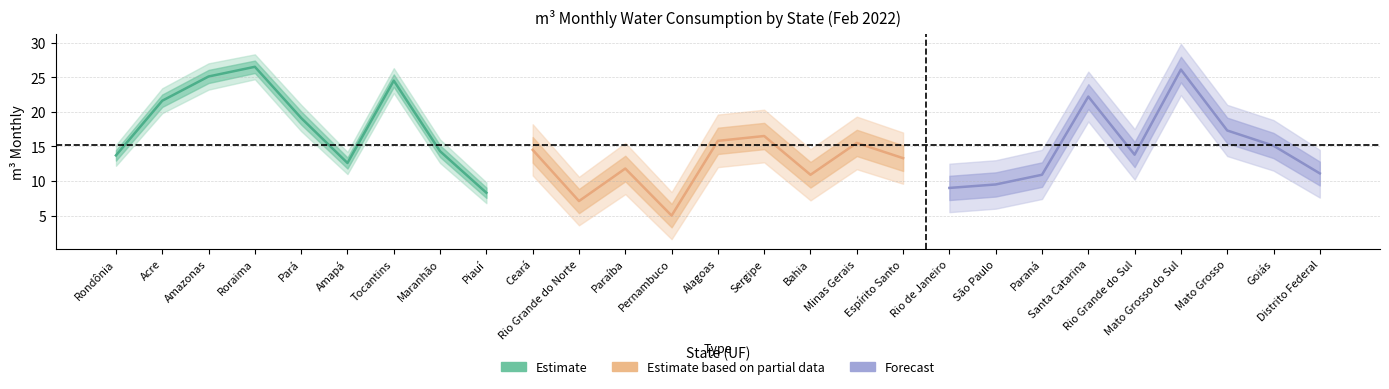

Is this an area chart (filled region under the line)?

No